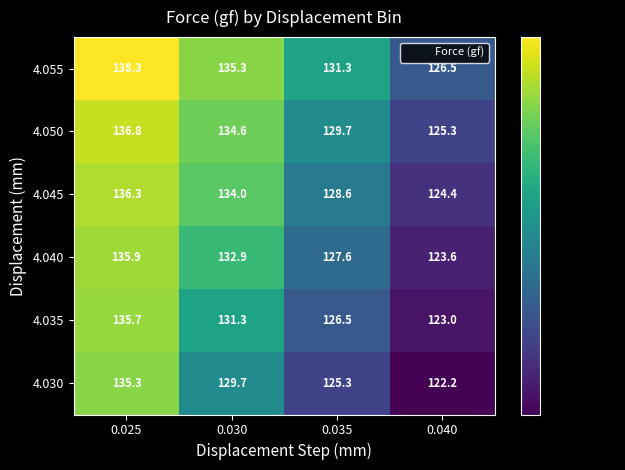

True or false: 4.050 has a value of 136.8 at 0.025.

True